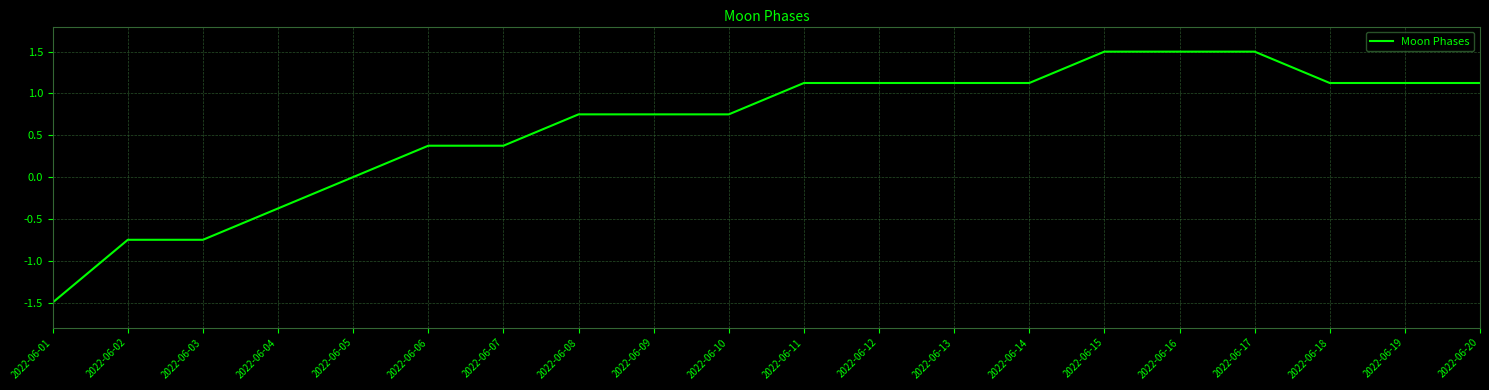

True or false: the data shows 1.1 at 2022-06-13.

True